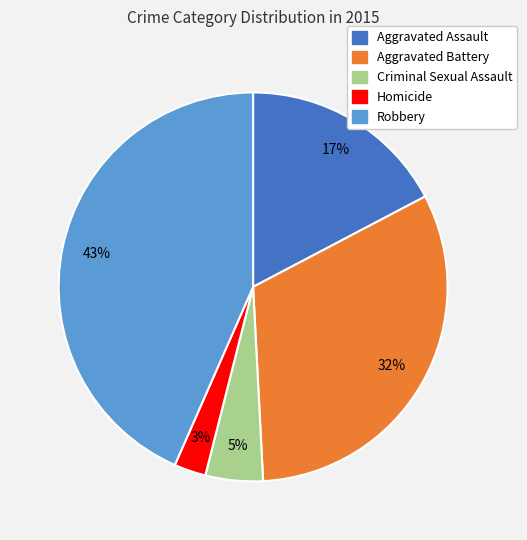

Rank the categories by value from highest to lowest.

Robbery, Aggravated Battery, Aggravated Assault, Criminal Sexual Assault, Homicide